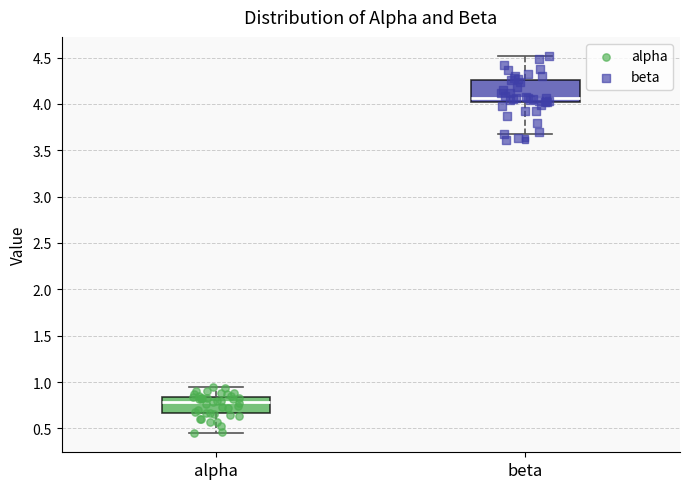

Reading left to right, transcribe this box plot: for each box, give where its median line is, the range the box spans, and where its two whiskers end, as read against the y-axis. The values are not printed on the chart, so give them approximately, as read against the axis.

alpha: median 0.80, box 0.65 to 0.85, whiskers 0.45 to 0.95
beta: median 4.05, box 4.00 to 4.25, whiskers 3.70 to 4.50